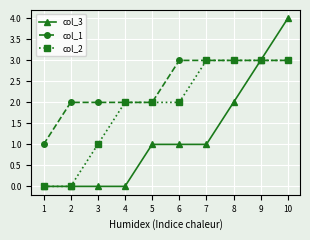

What is the difference between the second highest and minimum values in the col_3 series?

3